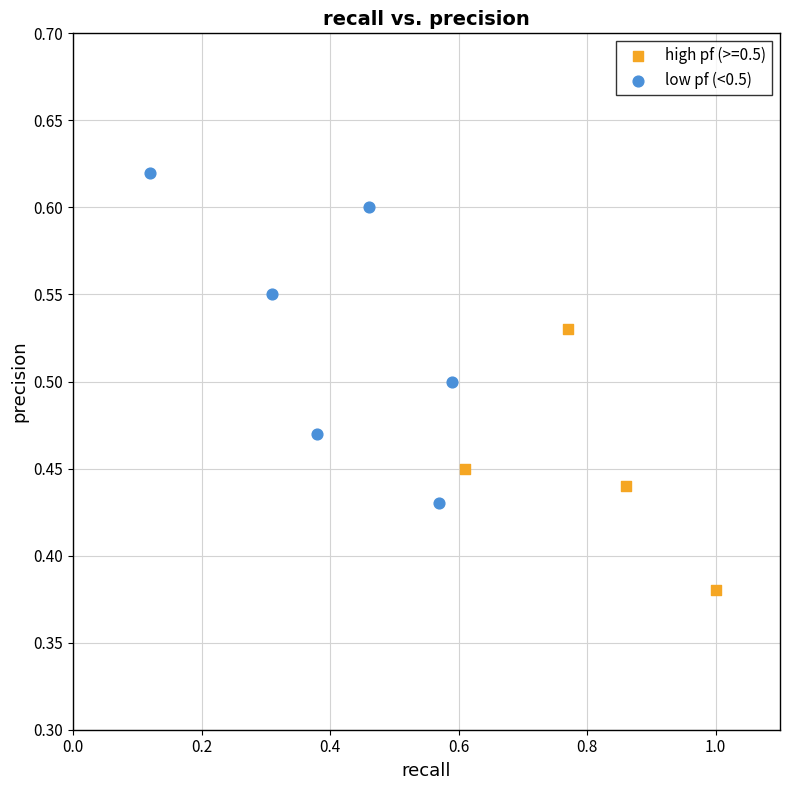

Which series reaches the maximum Y coordinate?

low pf (<0.5)